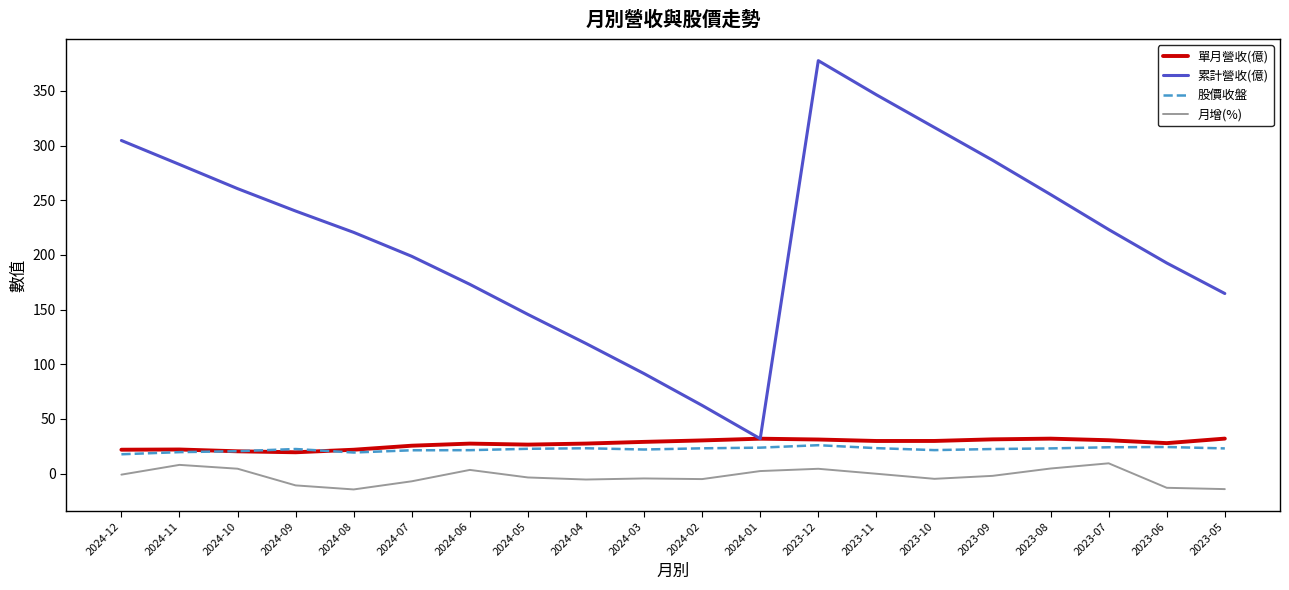

Between 2024-09 and 2024-02, which series saw the biggest shift?

累計營收(億)